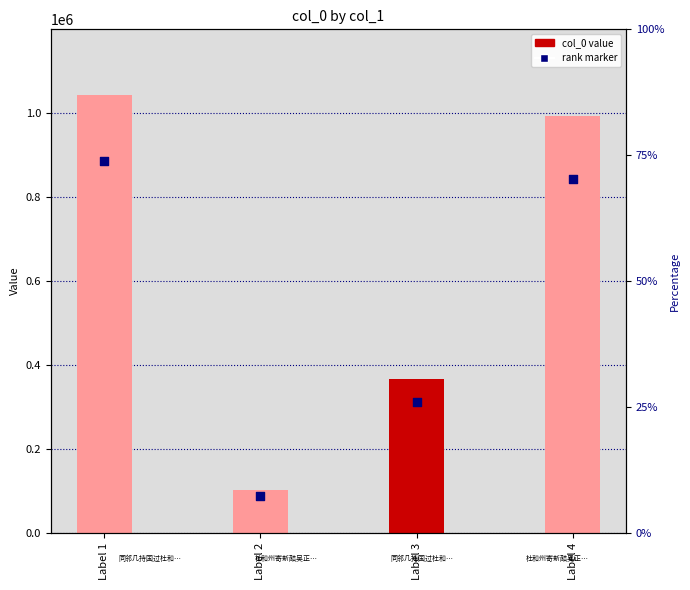

Is the value of col_0 at Label 4 greater than the value of rank marker at Label 3?

Yes